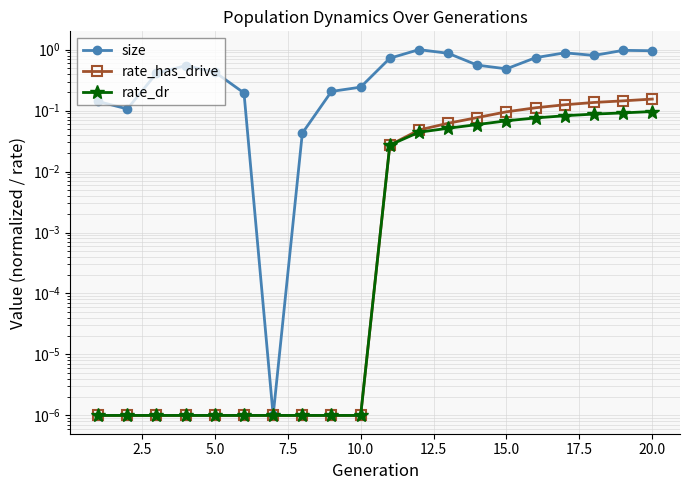

True or false: rate_has_drive and size intersect in this chart.

False